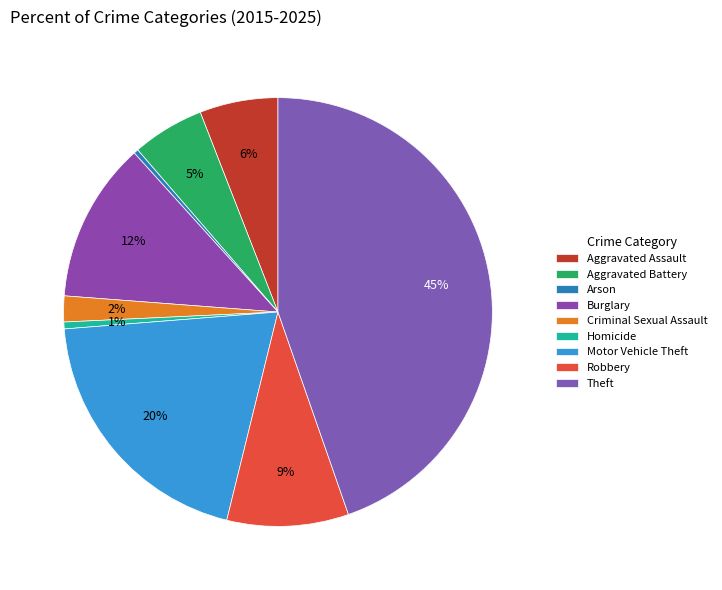

Count the number of slices in the pie.

9